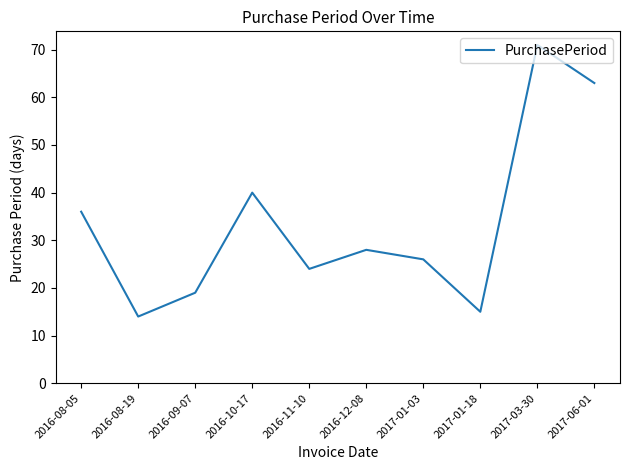

Which label corresponds to the largest value in the chart?

2017-03-30